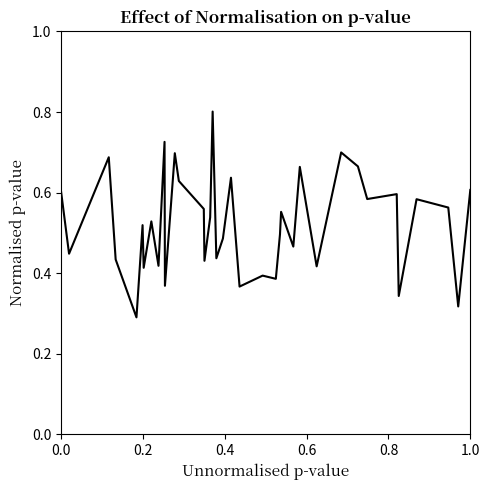

Is this an area chart (filled region under the line)?

No